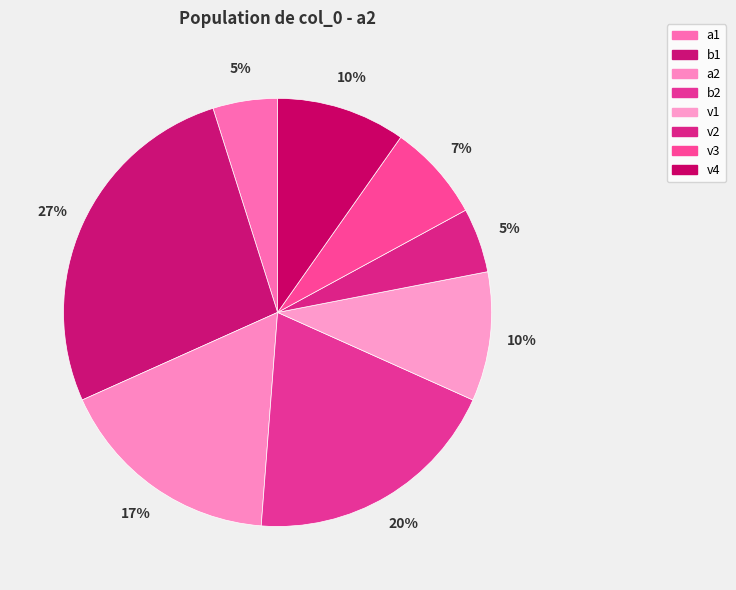

Do a1 and v4 together represent more than half of the pie?

No